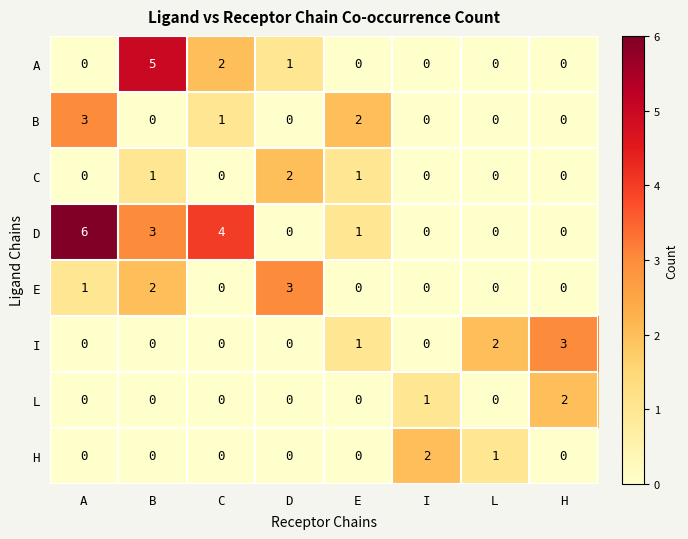

What is the difference between the maximum and second lowest values in the A series?

5